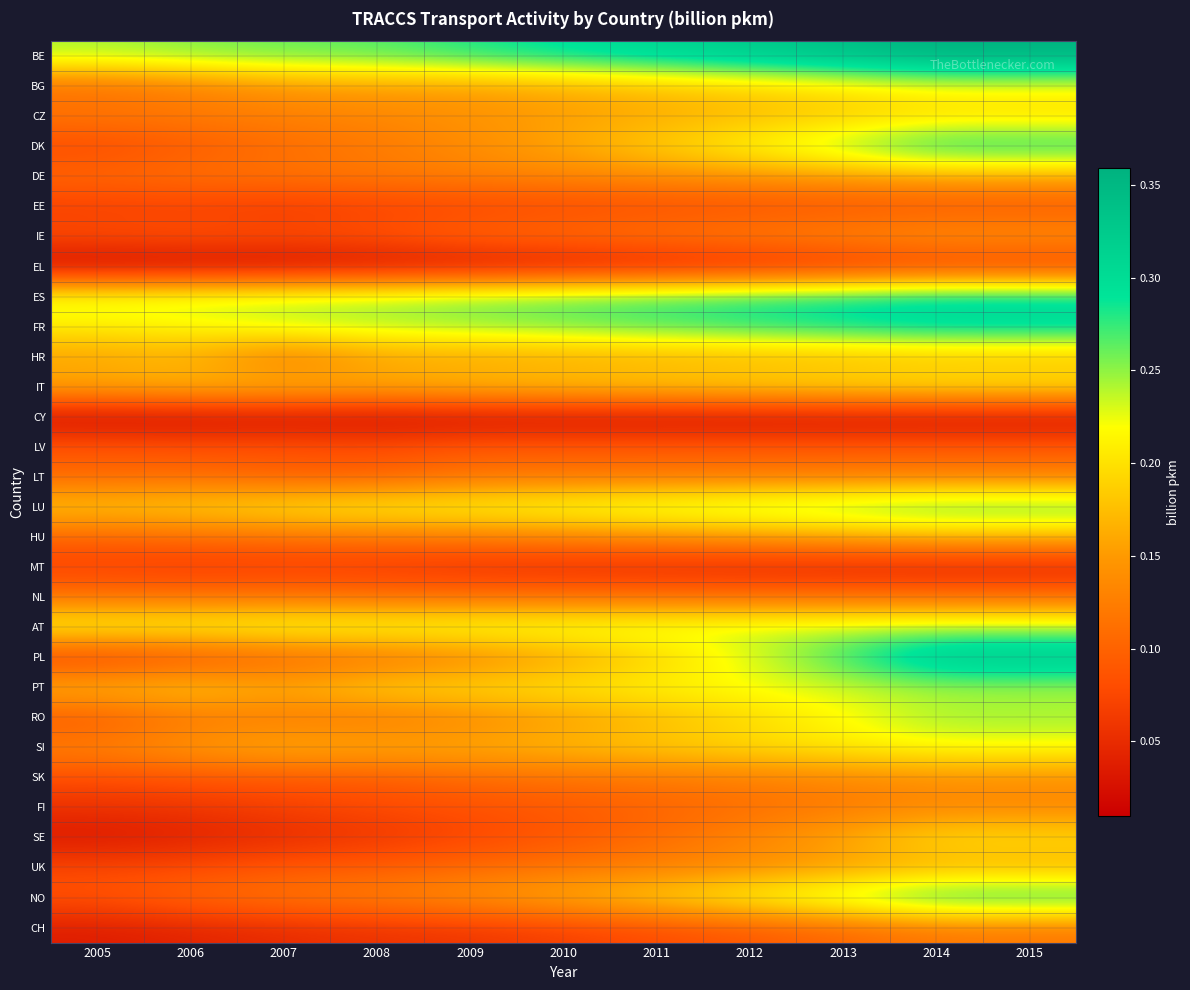

At 2009, list the series in order from smallest to largest.

CY, EL, MT, CH, EE, SE, FI, LV, IE, UK, SK, NL, LT, HU, PL, DE, RO, DK, CZ, NO, BG, HR, SI, IT, PT, LU, AT, FR, ES, BE